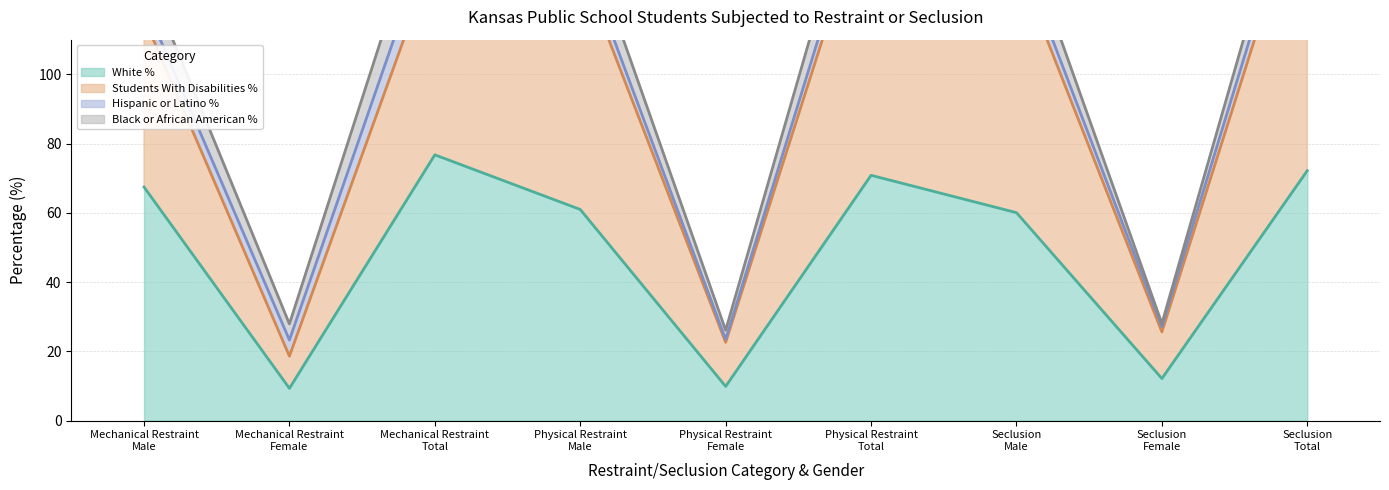

How many data points in Female Total % are above 0?

3